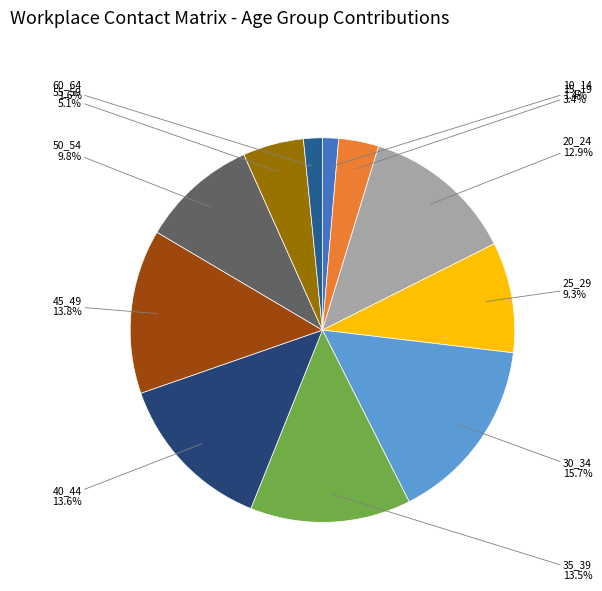

Approximately how many times larger is the value at 45_49 compared to 35_39?

1.0